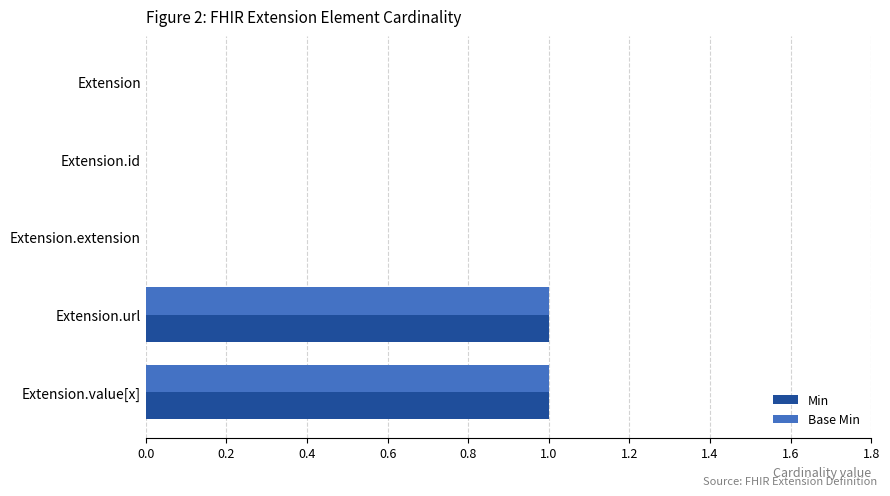

Is the value of Base Min at Extension.value[x] greater than the value of Min at Extension.id?

Yes